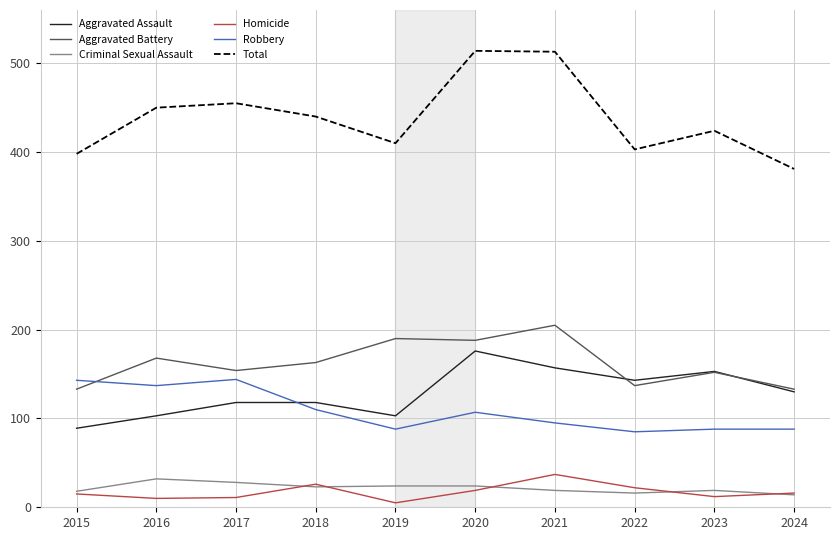

Is it true that Total equals 455 at 2017?

True